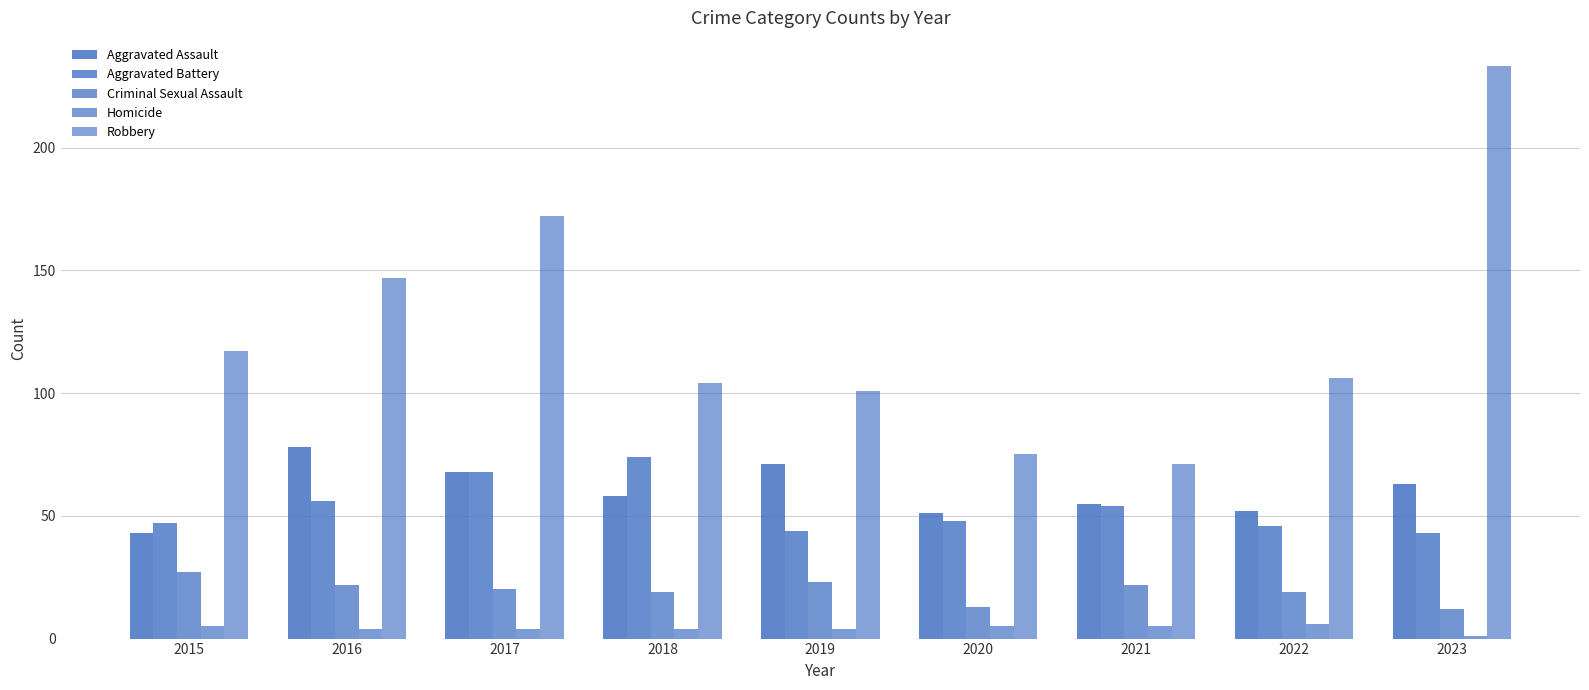

How many series are shown in this chart?

5